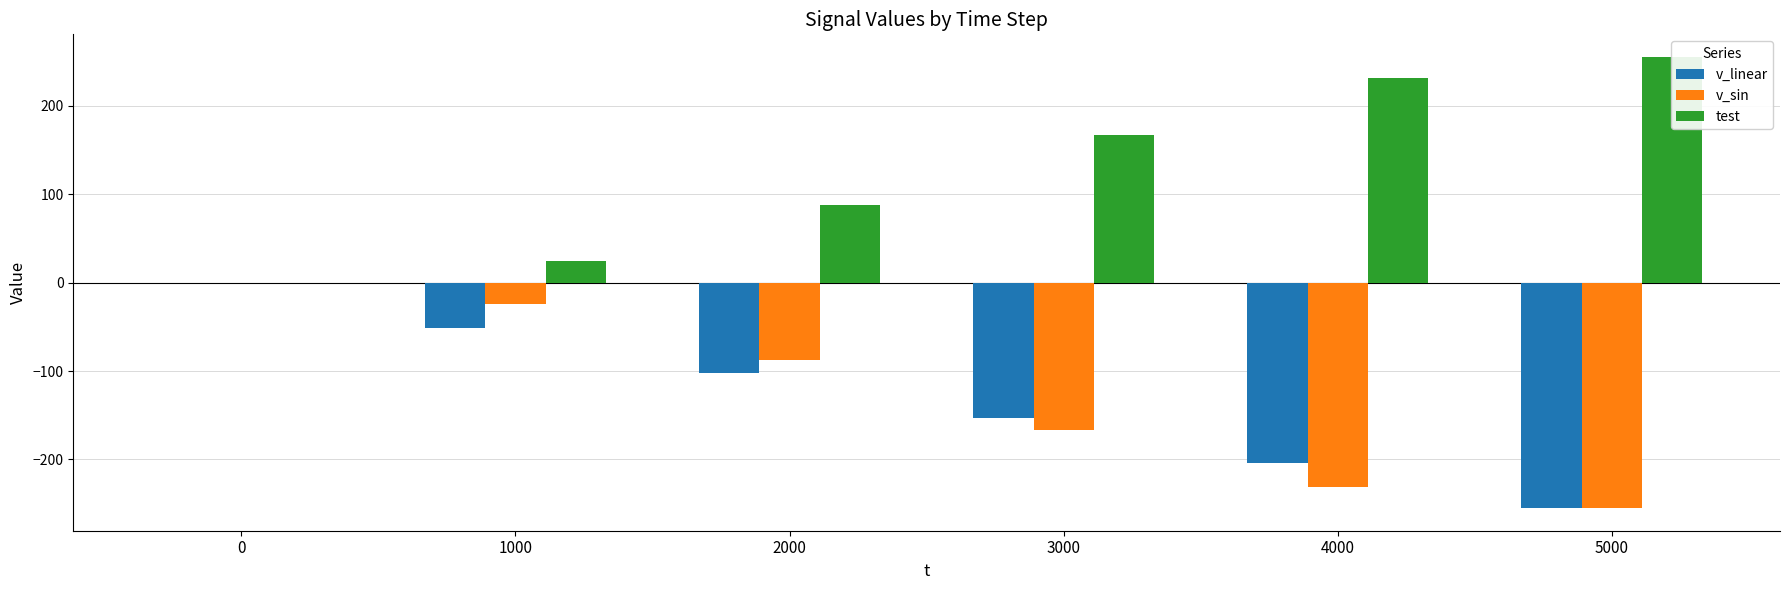

What is the sum of the v_sin values at 0 and 3000?

-166.9